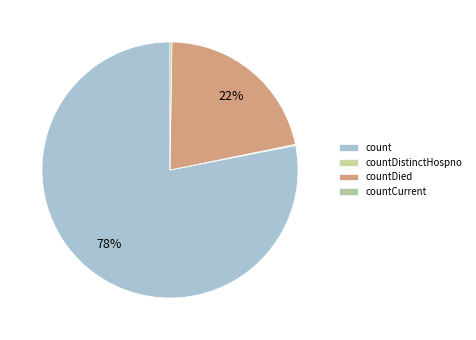

The countCurrent slice represents 0% of the pie. True or false?

True